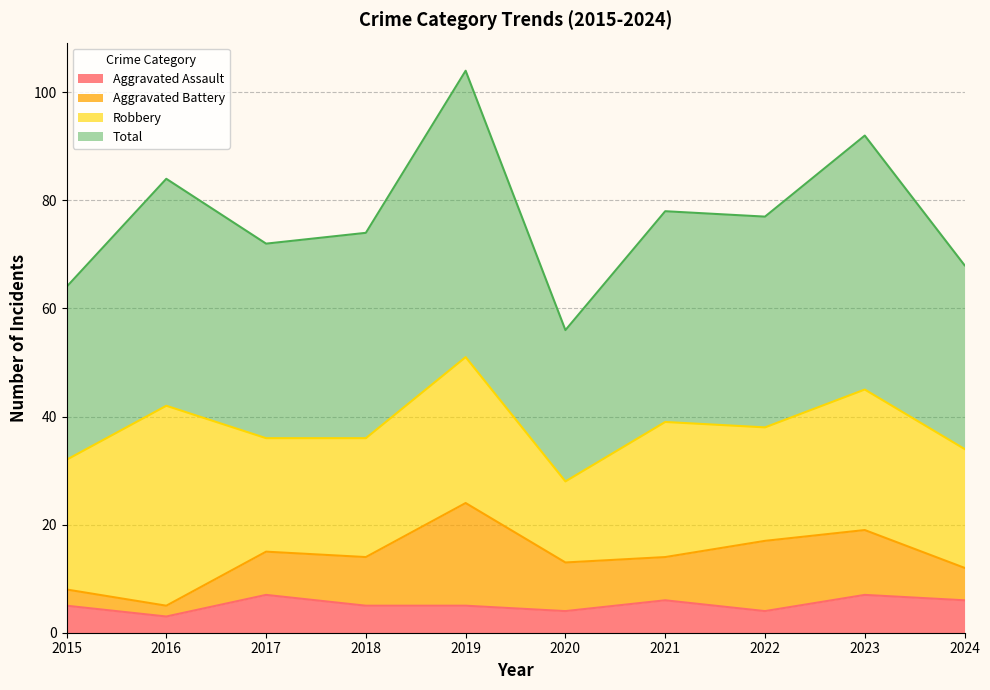

What is the approximate value of Aggravated Assault at 2018?

5